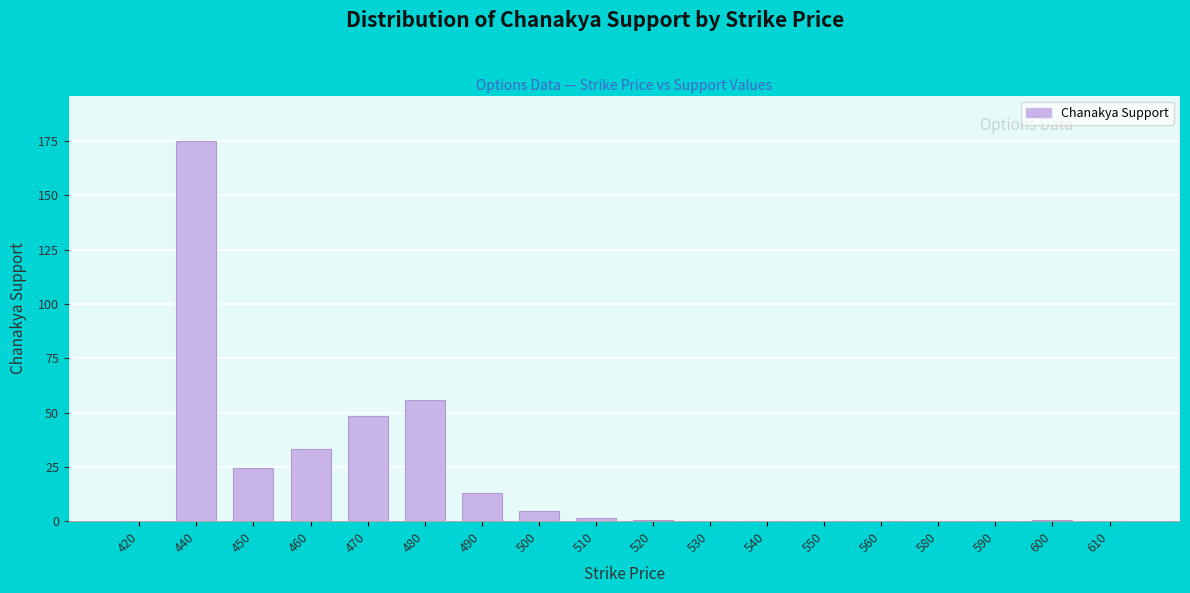

The value at 460 is 10.8. True or false?

False